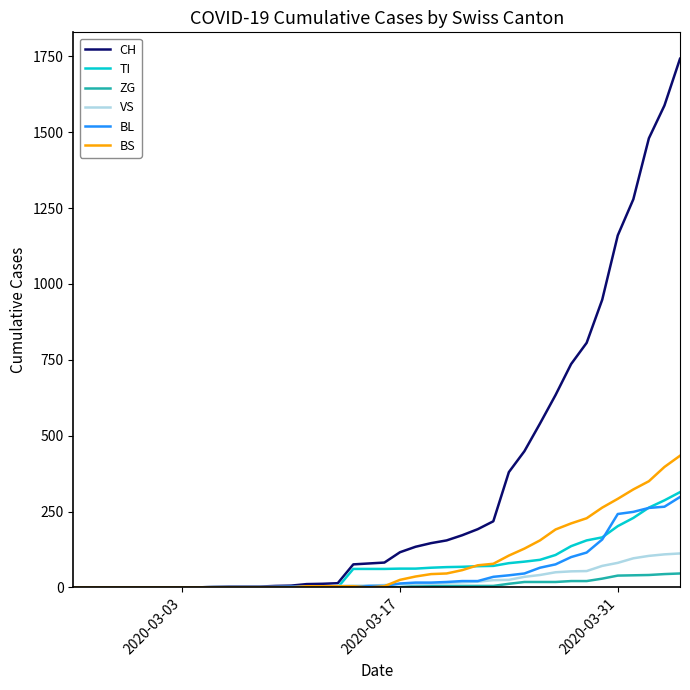

Which series has the widest spread of values?

CH